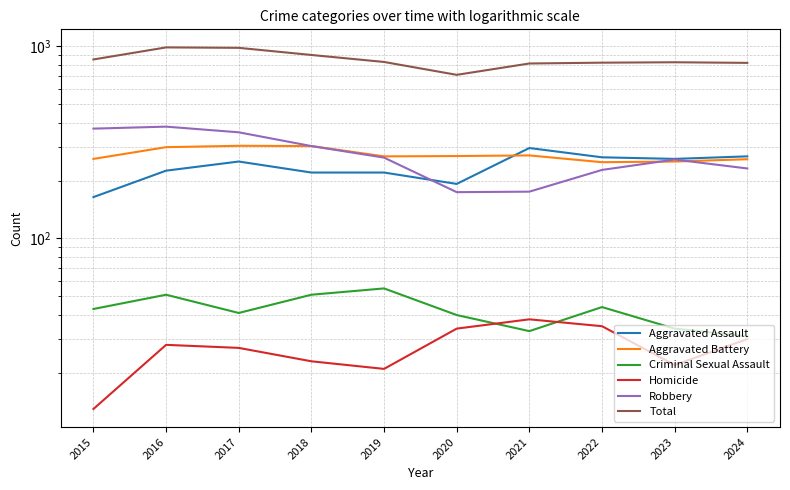

Between 2016 and 2022, which series saw the biggest shift?

Total